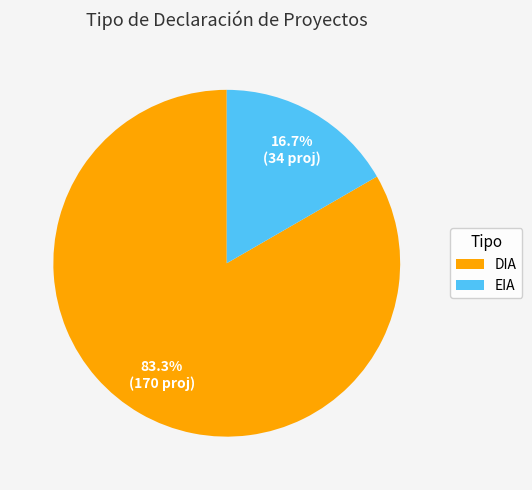

How much of the chart is everything except DIA?

16.7%